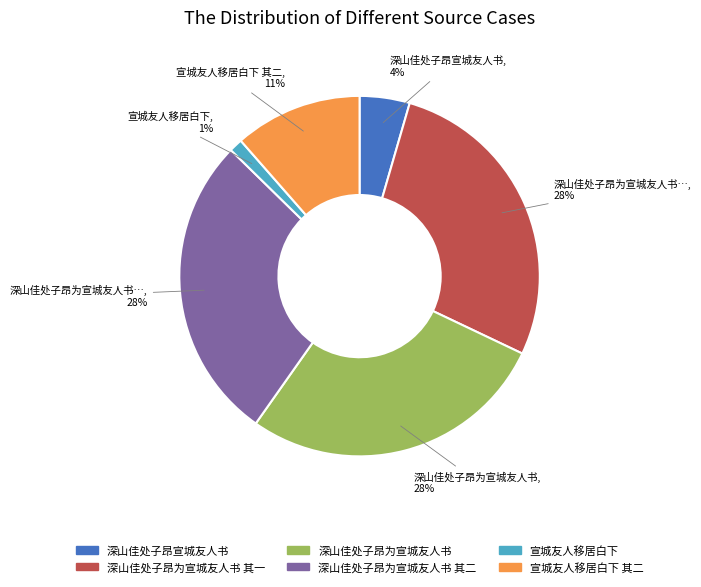

What is the ratio of the value at 深山佳处子昂为宣城友人书 其一 to the value at 深山佳处子昂为宣城友人书?

1.0